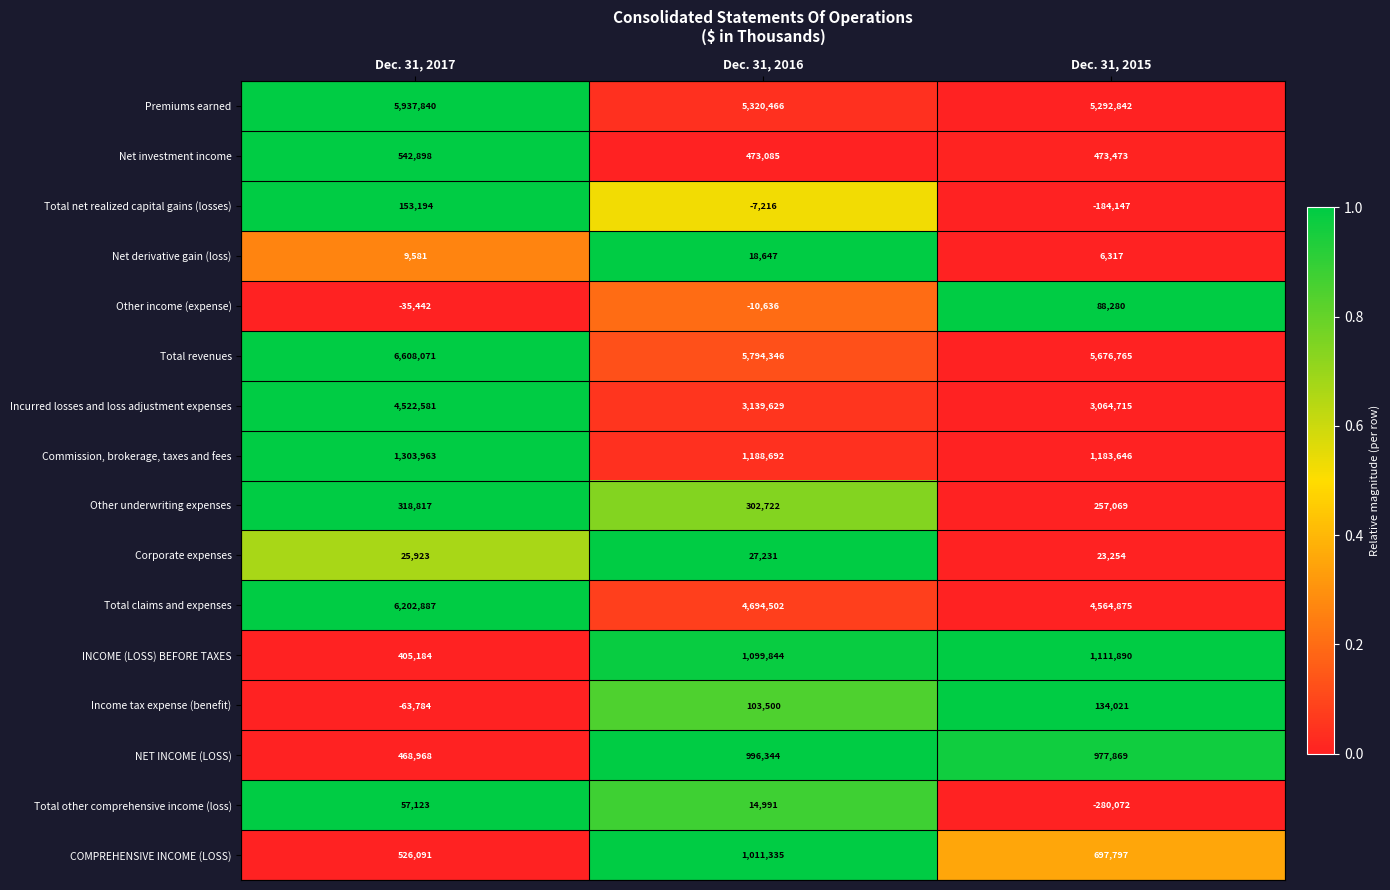

What is the average value of the Premiums earned series?

5517049